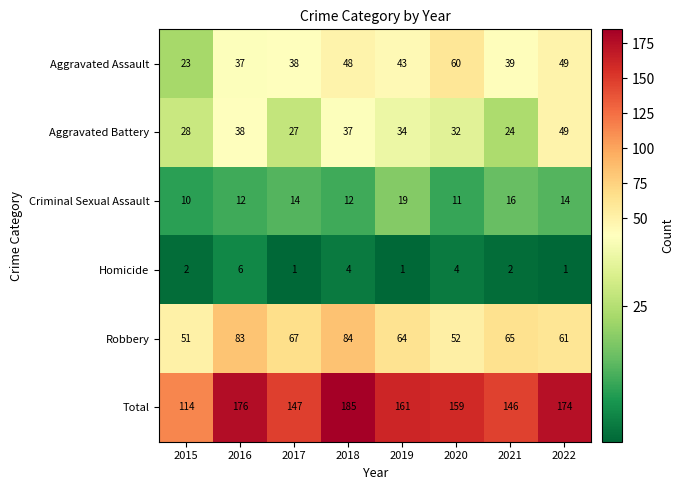

What is the difference between the highest and lowest values at 2015?

112